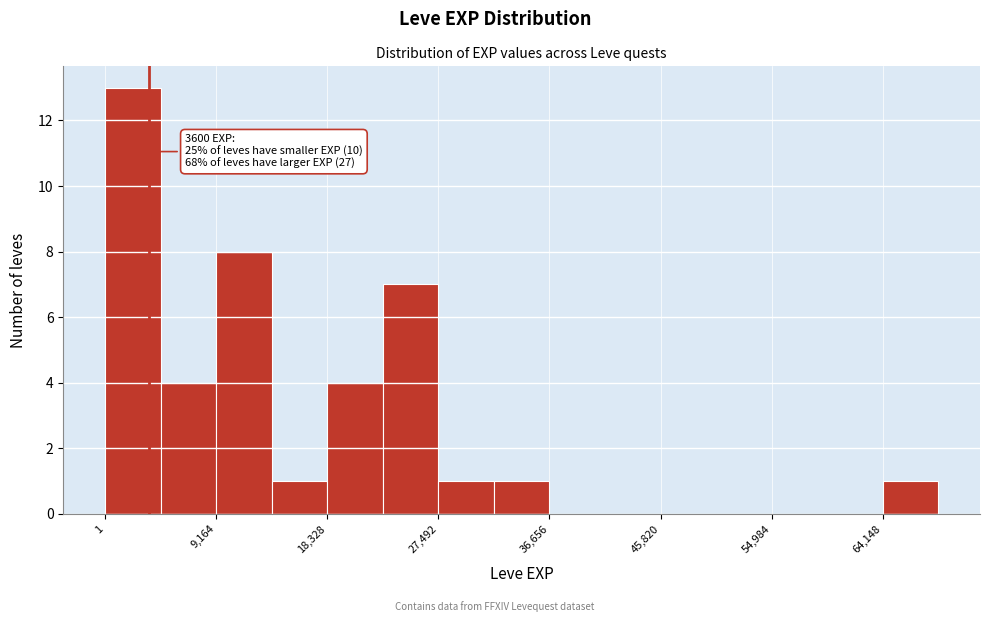

Which range on the x-axis has the tallest bar?

0 to 5000